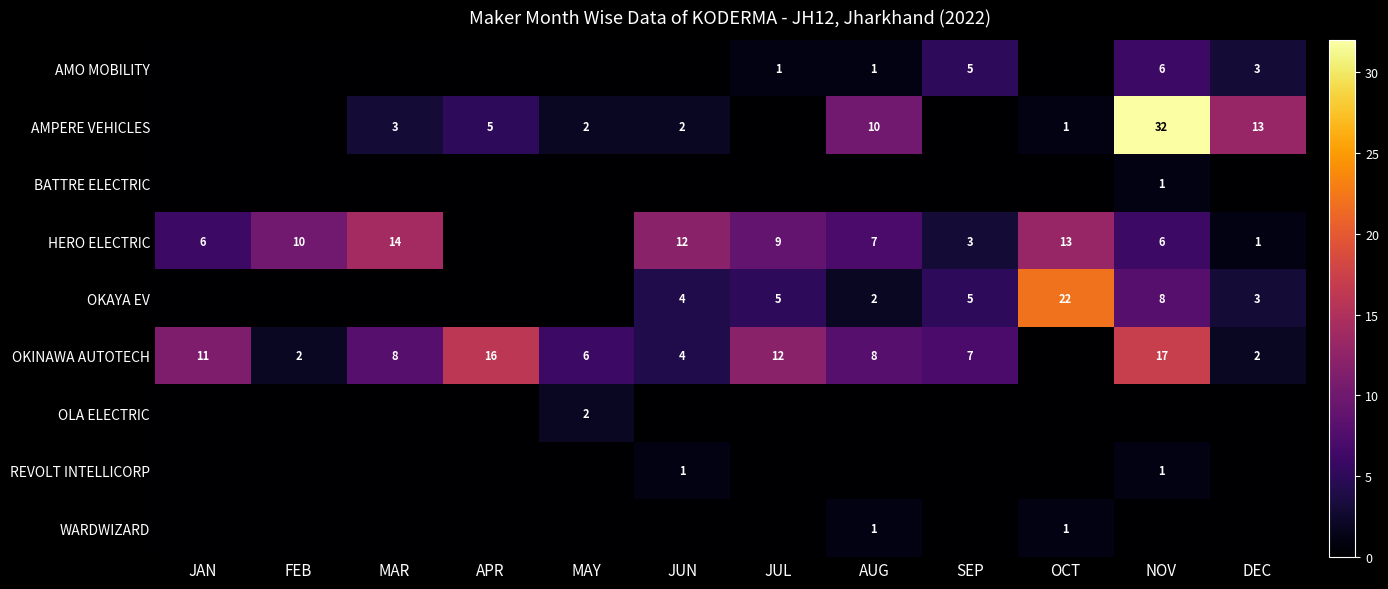

The OKAYA EV series shows 5 at SEP. True or false?

True